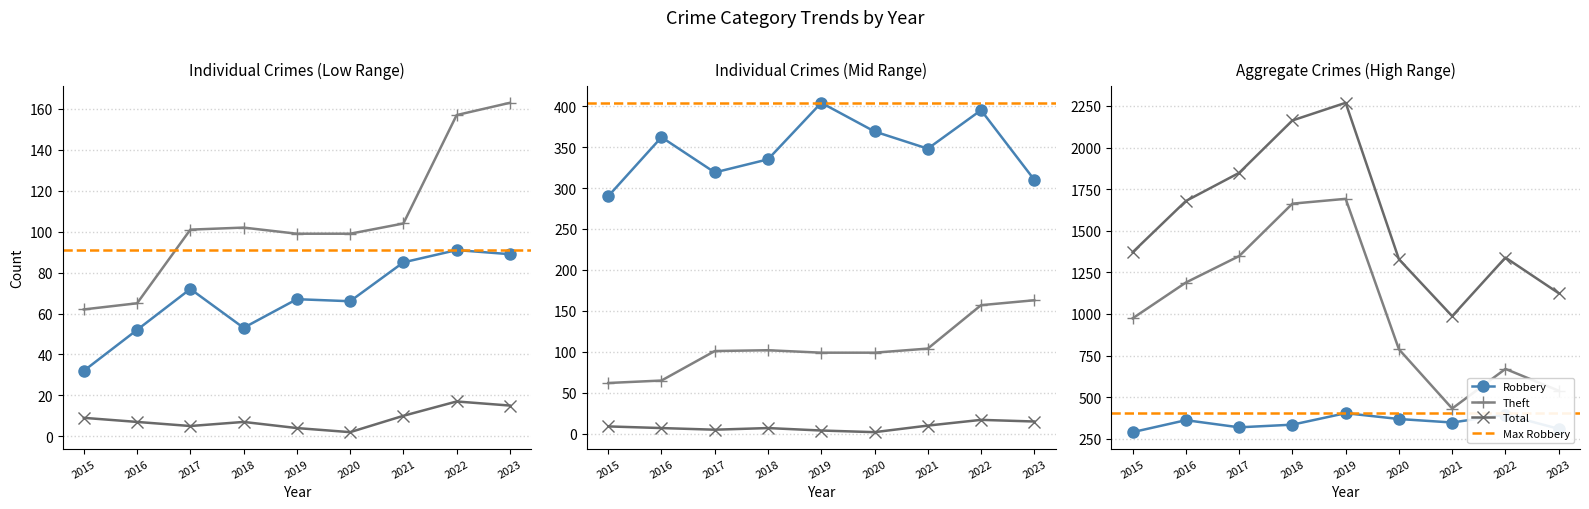

At how many categories does at least one series exceed 48?

9